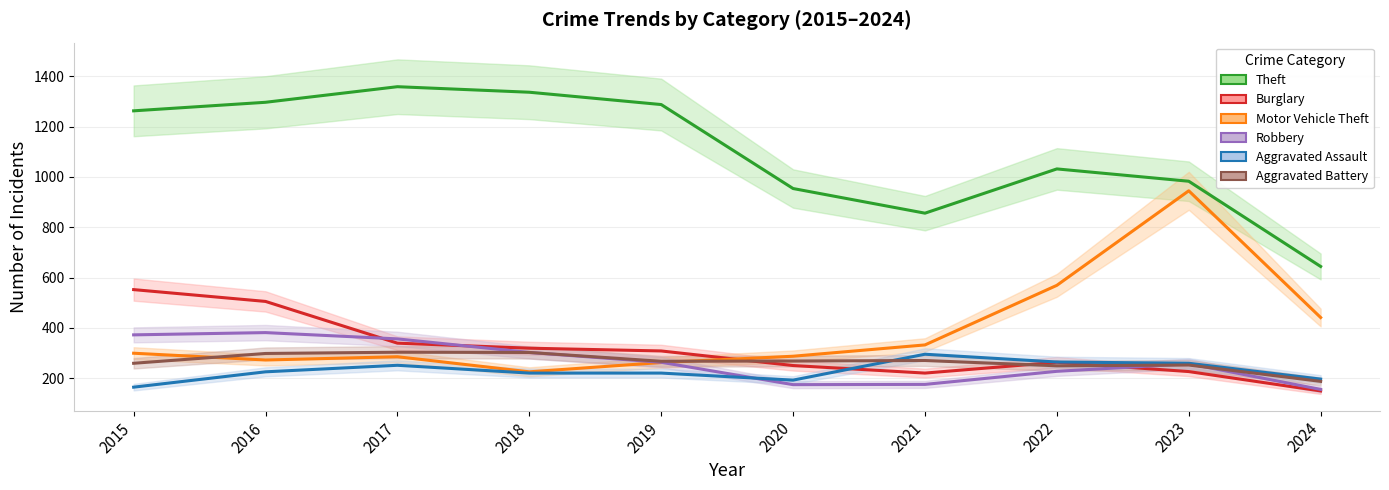

At which label is Theft closest to 1001?

2023